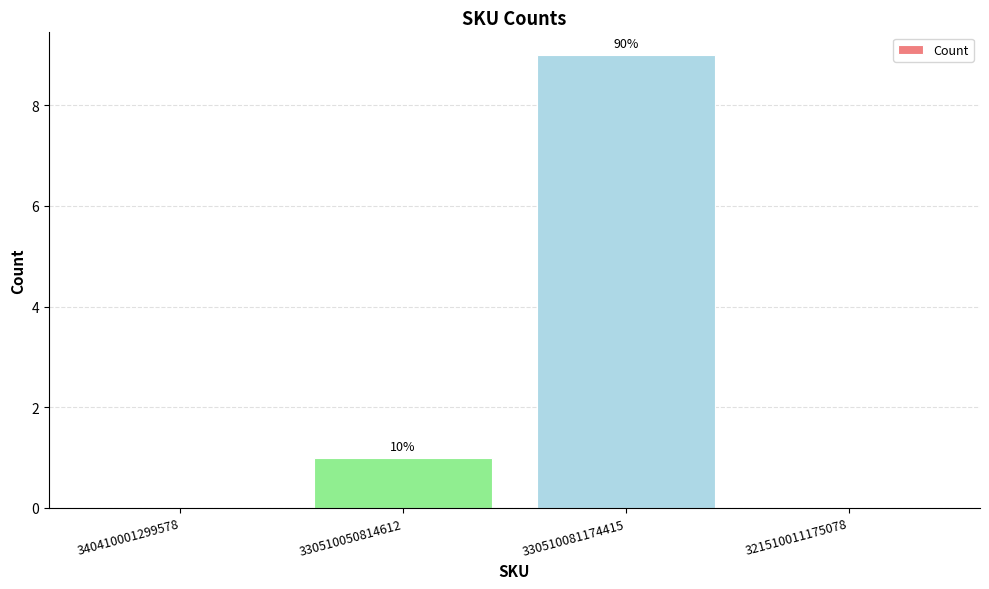

What is the label of the 2nd bar from the right?

330510081174415